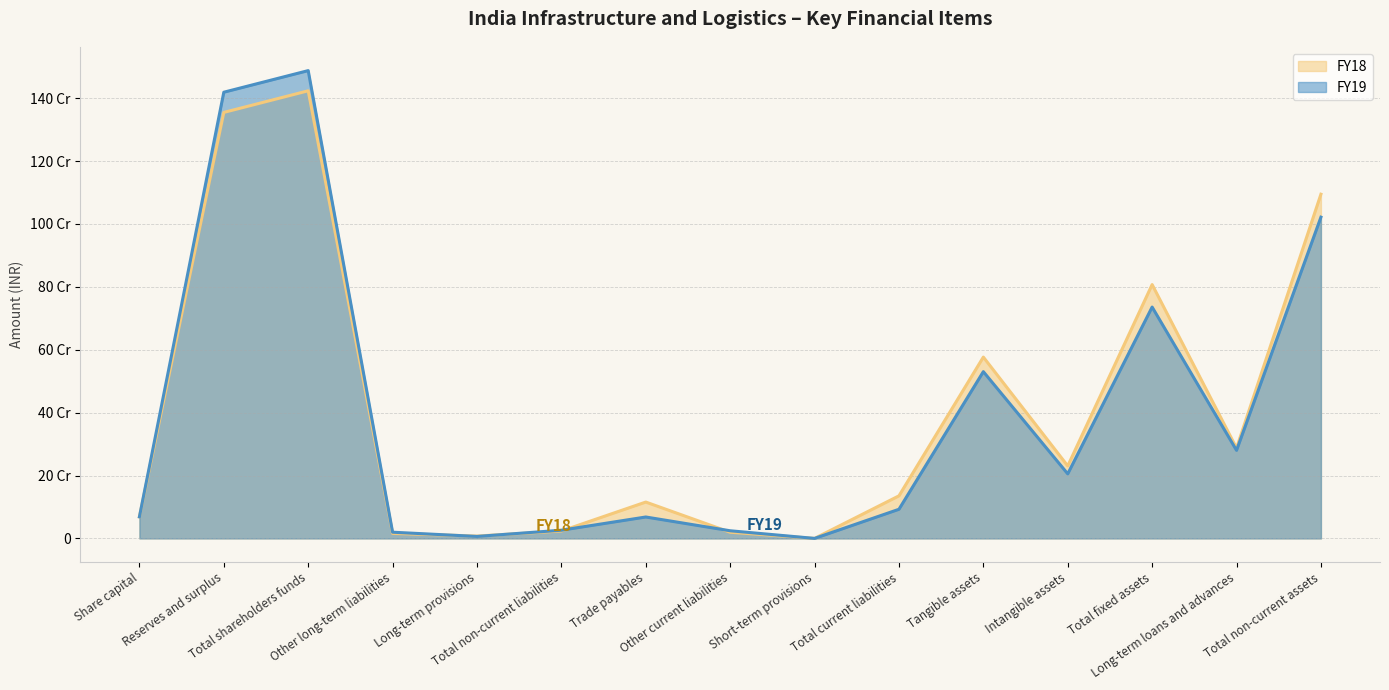

Reading right to left, list all the values displayed in this chart.

FY19: Total non-current assets=1021481740	Long-term loans and advances=280058452	Total fixed assets=735656925	Intangible assets=205348306	Tangible assets=530308619	Total current liabilities=92721310	Short-term provisions=129729	Other current liabilities=24408430	Trade payables=68183151	Total non-current liabilities=26186759	Long-term provisions=6366939	Other long-term liabilities=19819820	Total shareholders funds=1487443303	Reserves and surplus=1418743303	Share capital=68700000
FY18: Total non-current assets=1094478461	Long-term loans and advances=287311298	Total fixed assets=807167163	Intangible assets=230573897	Tangible assets=576593266	Total current liabilities=135463600	Short-term provisions=113757	Other current liabilities=19673769	Trade payables=115676074	Total non-current liabilities=23573365	Long-term provisions=7604602	Other long-term liabilities=15968763	Total shareholders funds=1423243489	Reserves and surplus=1354543489	Share capital=68700000